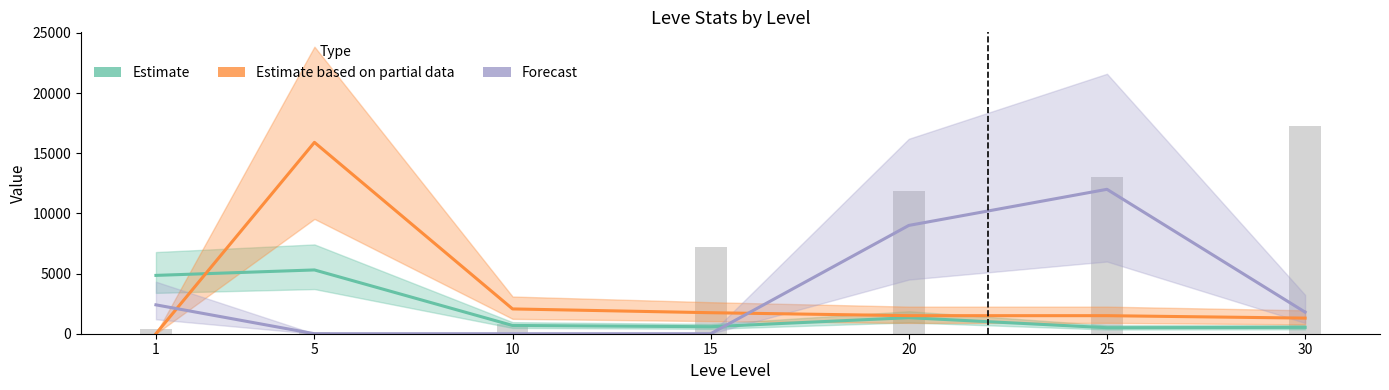

How many values in the Estimate series are below 686?

3